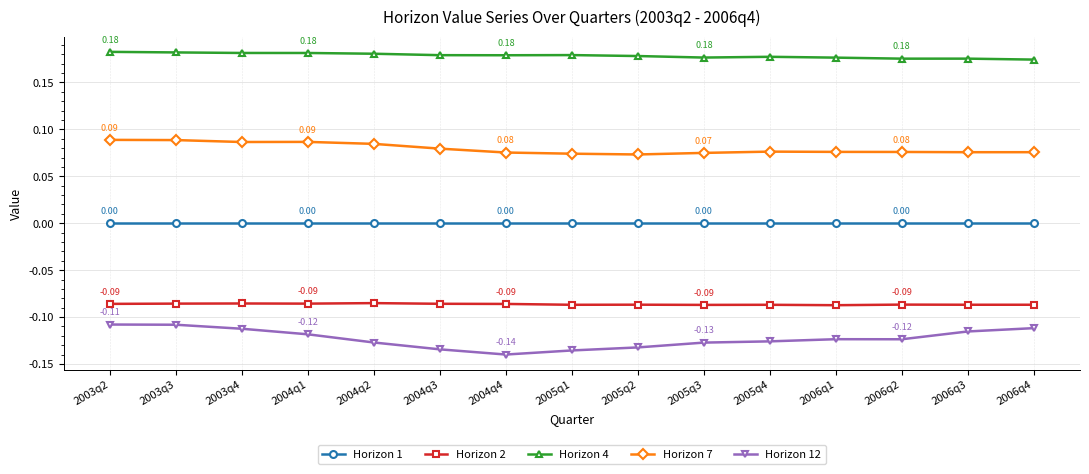

At which label does Horizon 12 reach its minimum?

2004q4